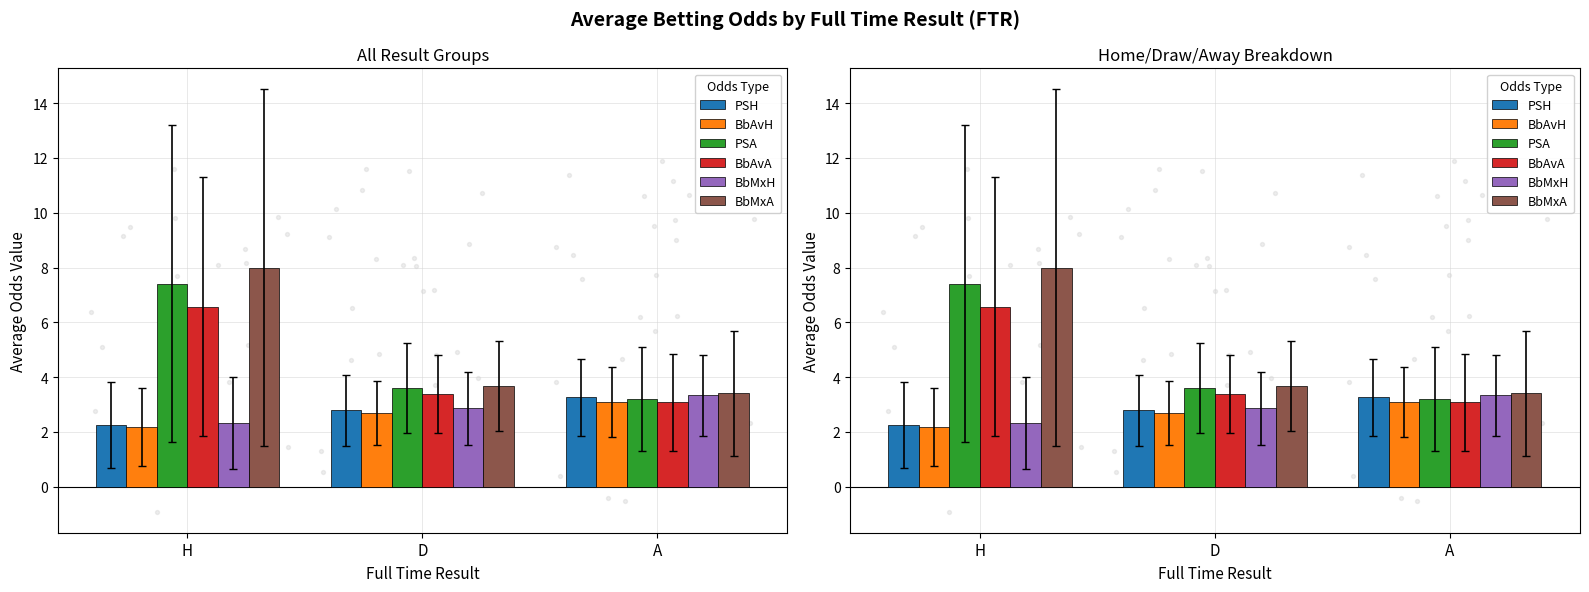

Which series contains the lowest Y value?

BbAvH